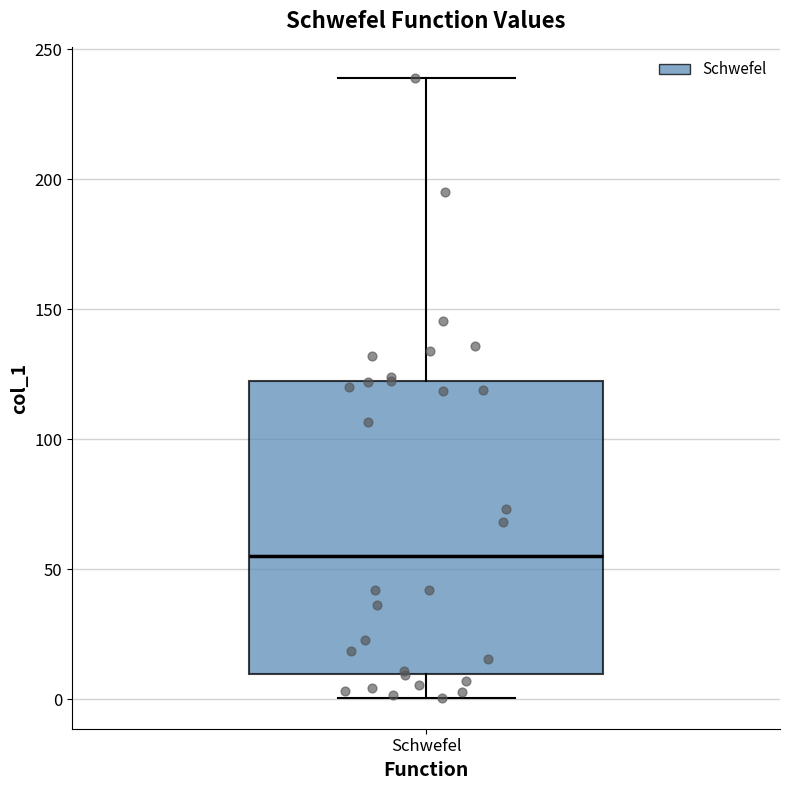

Read this box plot against the y-axis: the position of the median line, the range covered by the box, and the ends of both whiskers. The values are not printed on the chart, so give them approximately, as read against the axis.

median 55, box 10 to 120, whiskers 0 to 240